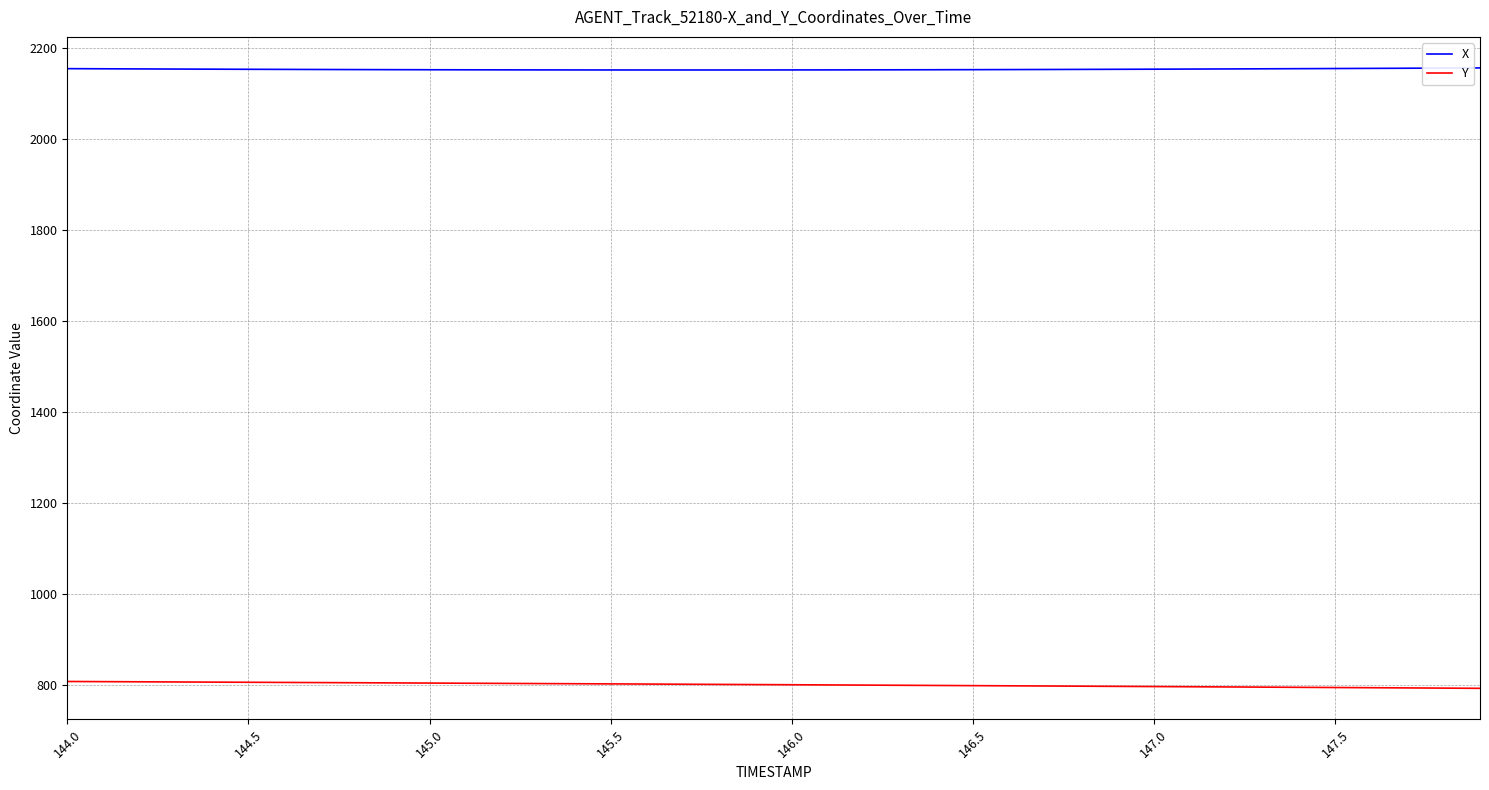

True or false: Y and X cross at least once.

False